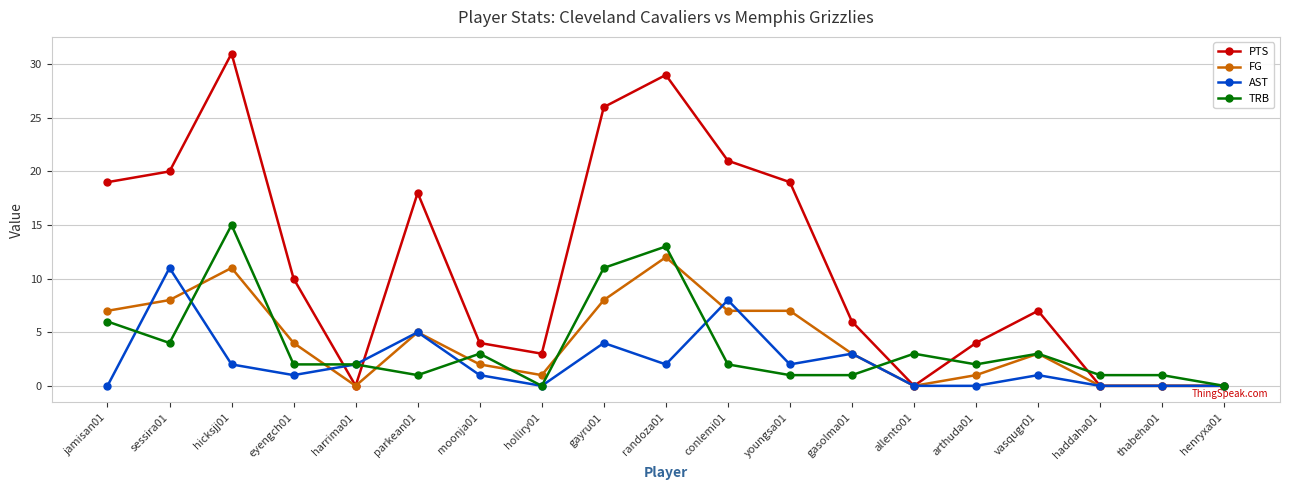

What is the maximum value for PTS?

31